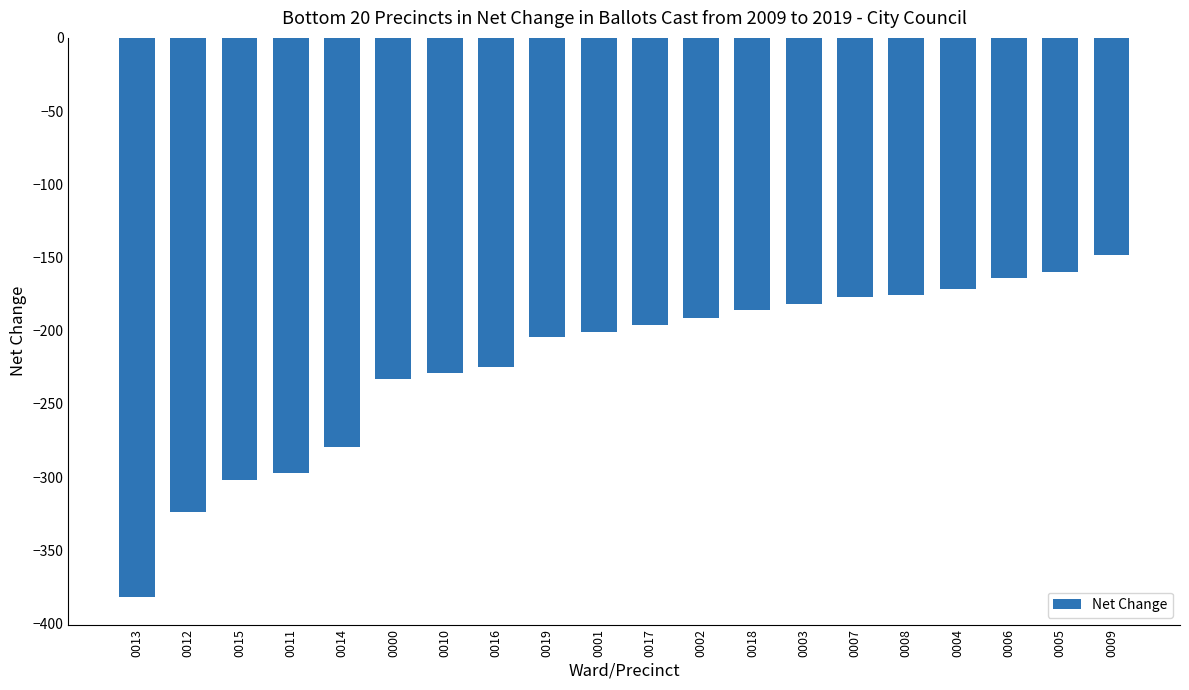

Is it true that the value at 0001 is -201.2?

True